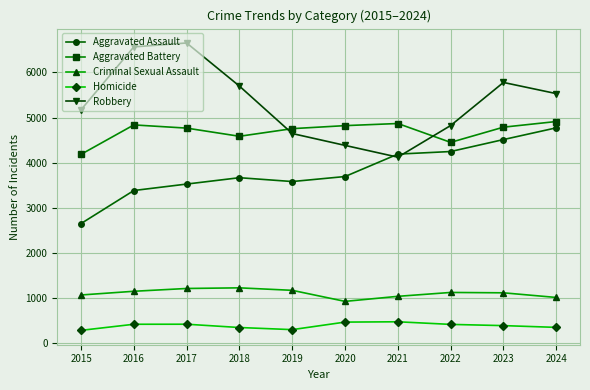

Which series has the widest spread of values?

Robbery